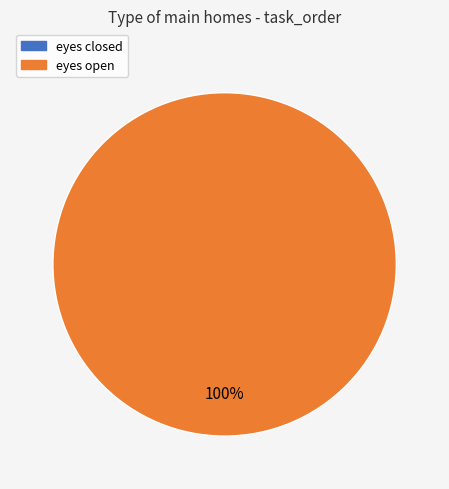

What is the majority slice?

eyes open